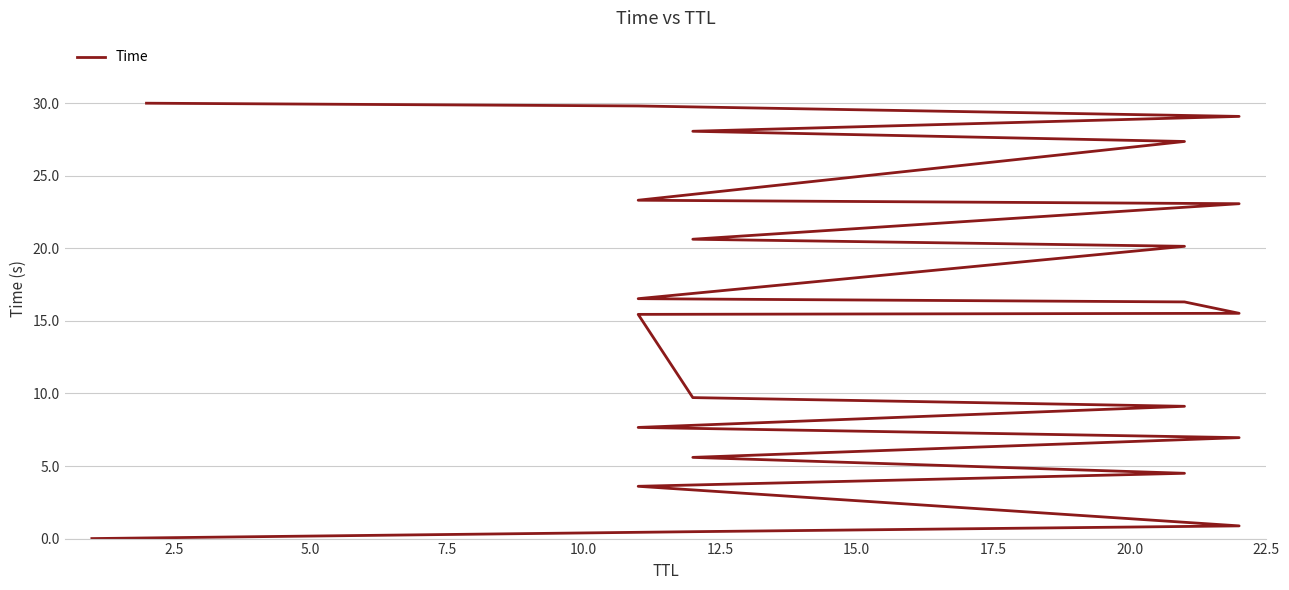

What is the change in value from 5.0 to 12.5?

+4.7